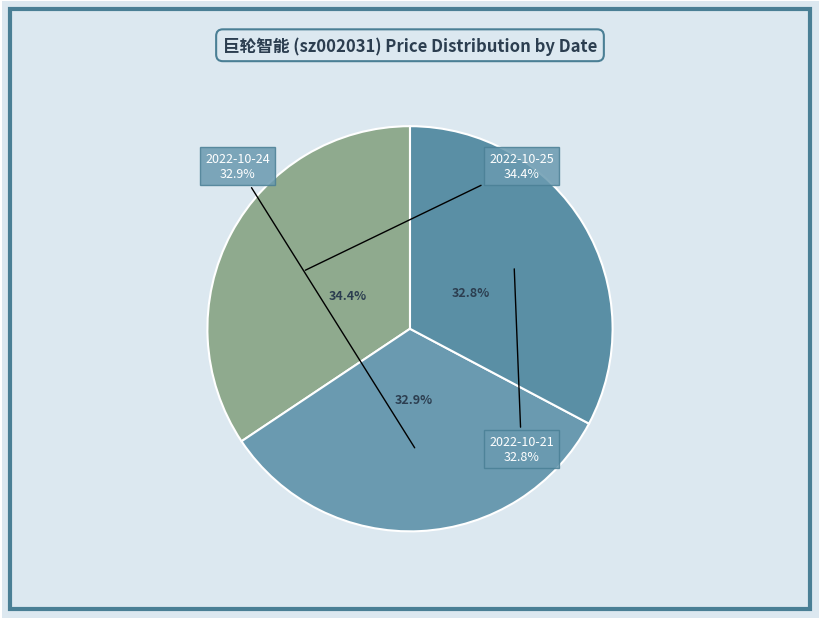

Does any single category account for the majority?

No